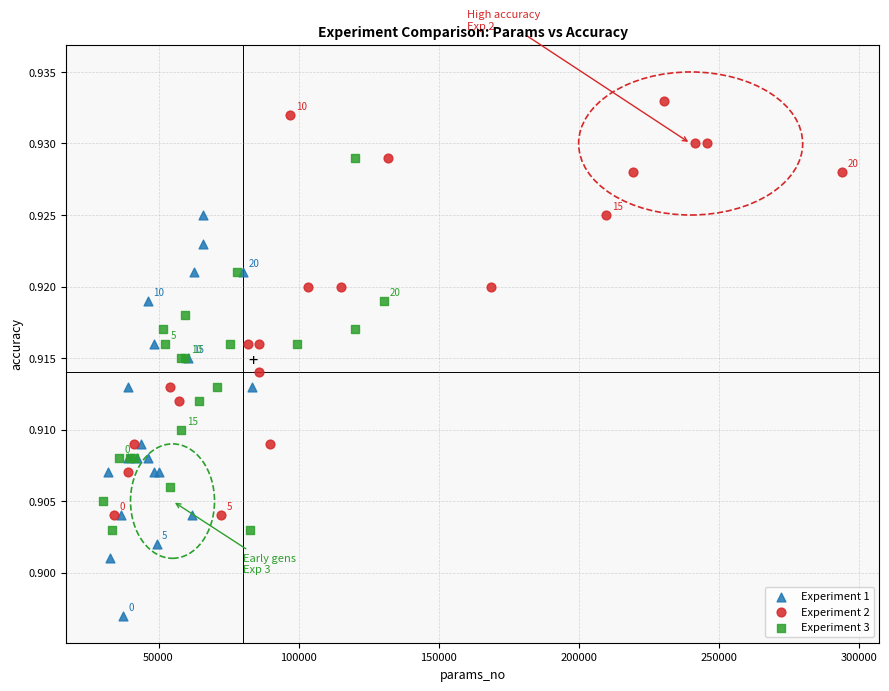

Which series contains the highest Y value?

Experiment 2